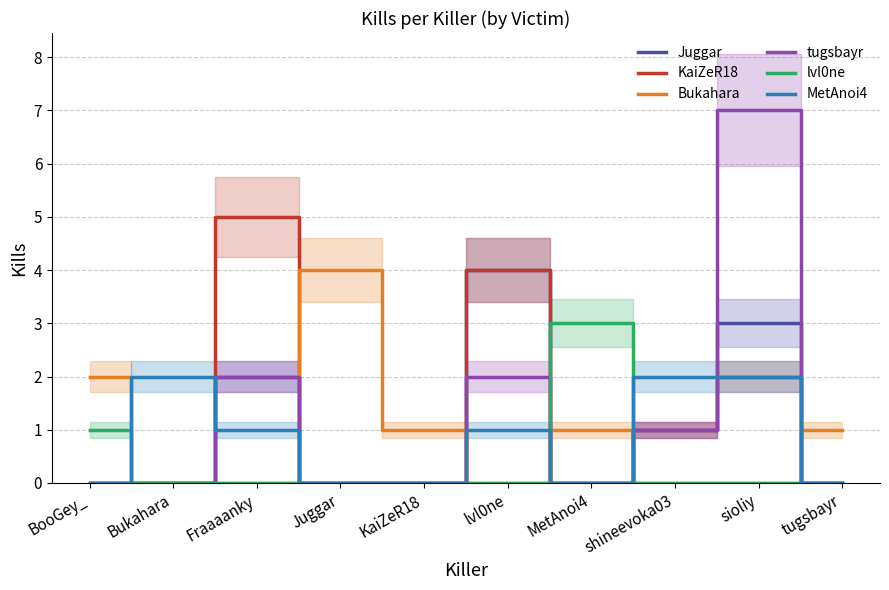

Which series has the largest total across all categories?

KaiZeR18